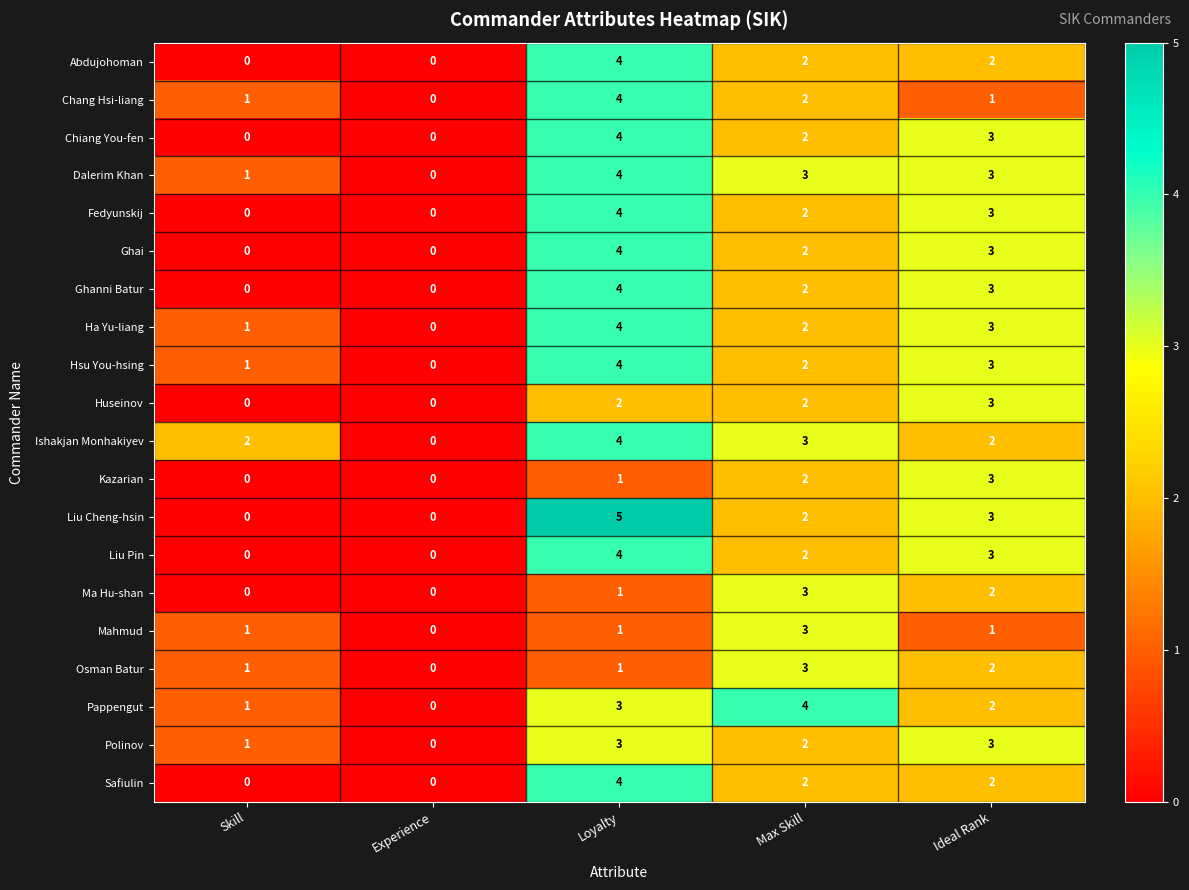

At which label is Kazarian closest to 1?

Loyalty